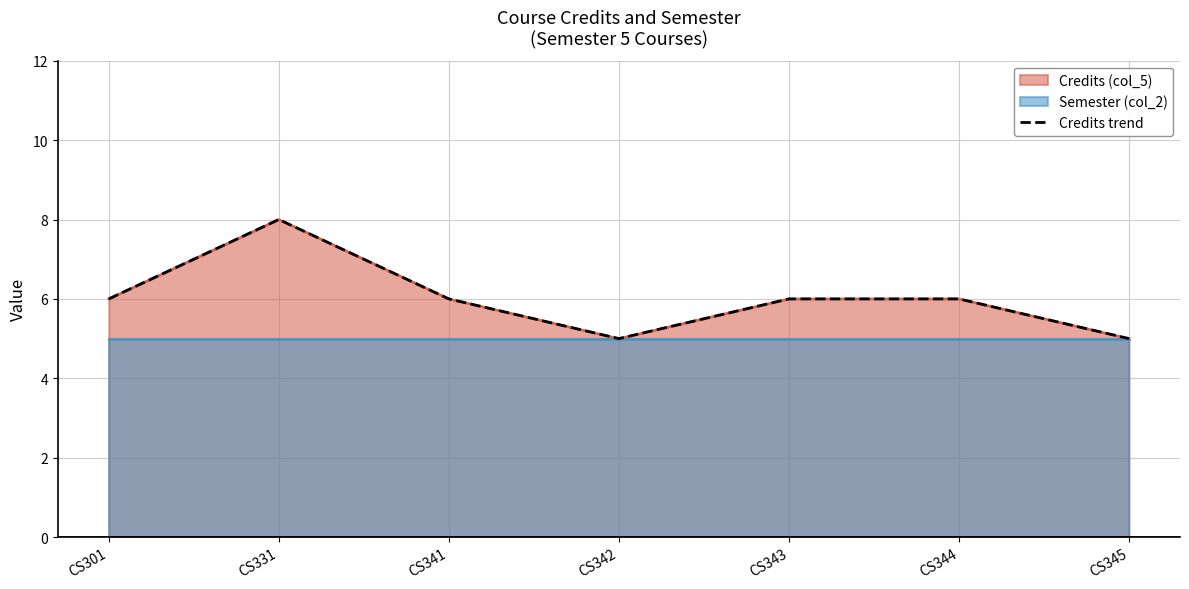

Where is the data nearest to the value 6?

CS301